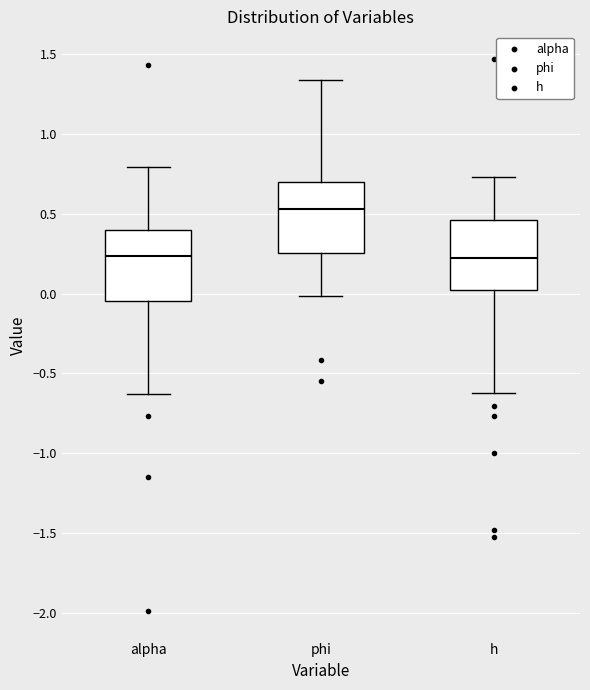

Which box's median line is the highest?

phi